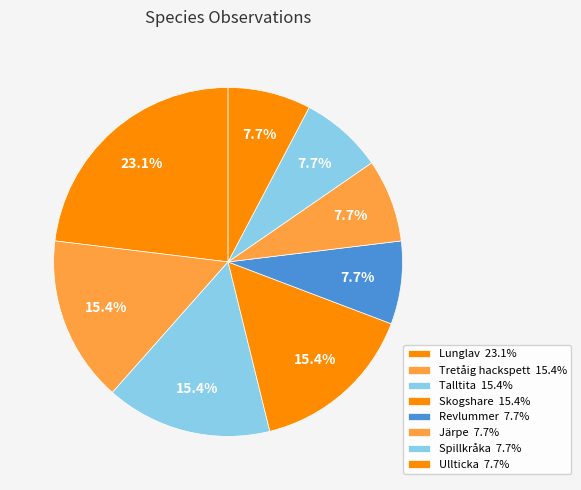

Rank the categories by value from lowest to highest.

Revlummer, Järpe, Spillkråka, Ullticka, Tretåig hackspett, Talltita, Skogshare, Lunglav